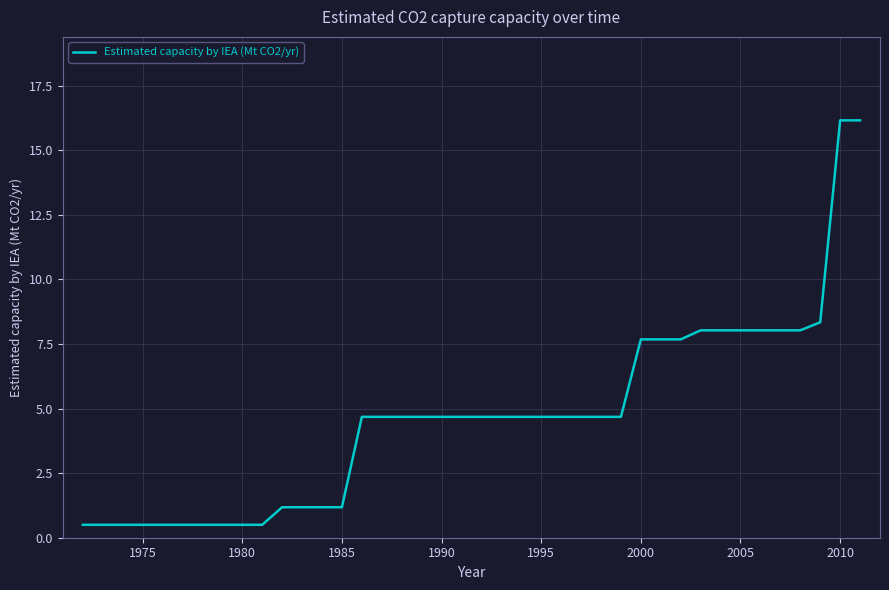

Count the number of categories in the chart.

40